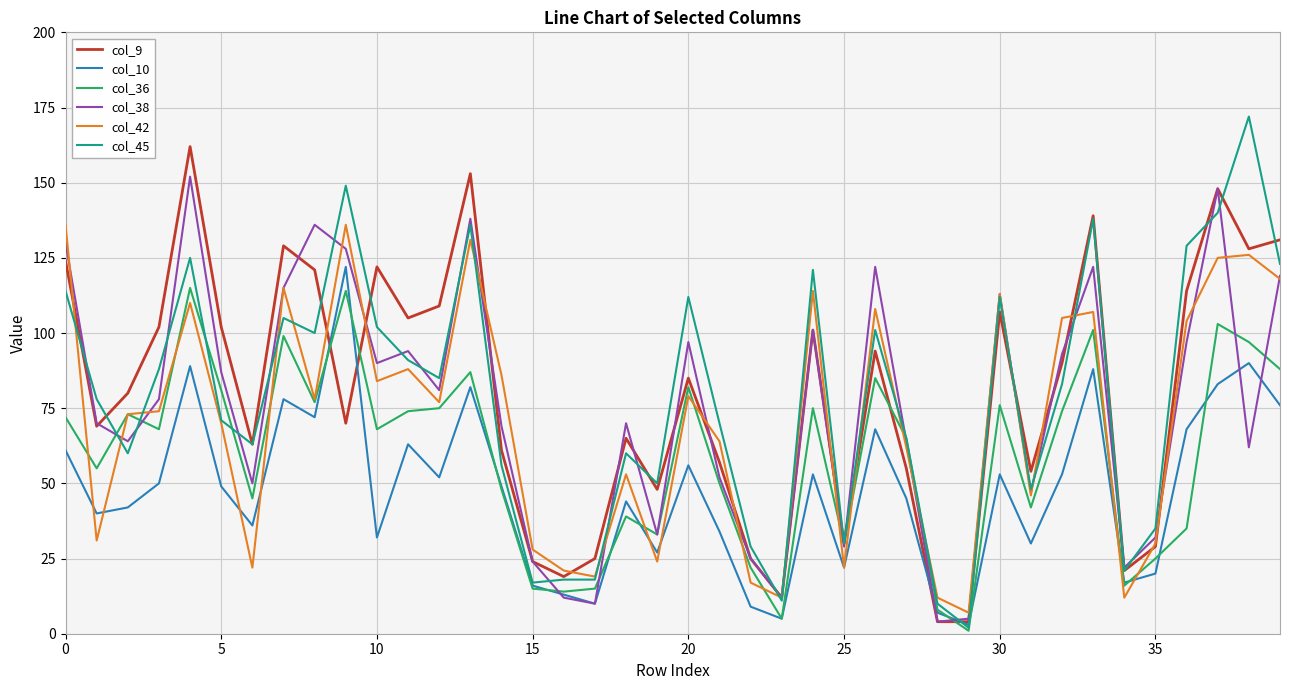

Which series has the widest spread of values?

col_45